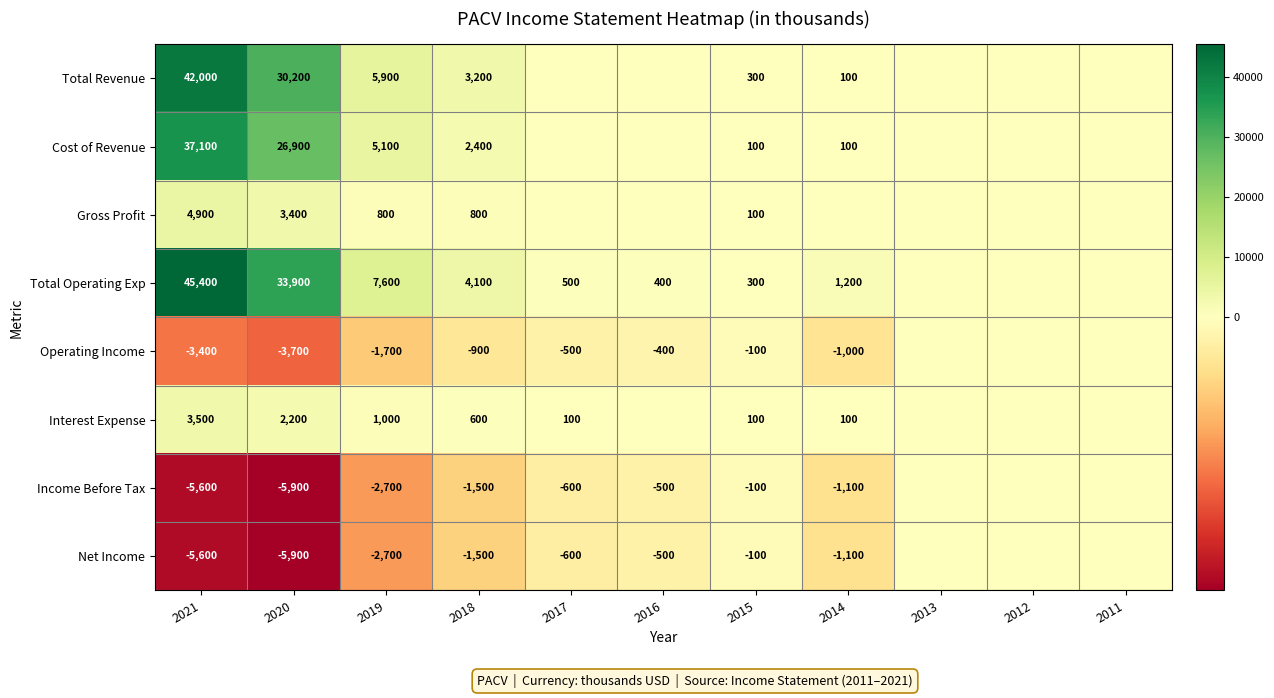

The Operating Income series shows -4708 at 2021. True or false?

False